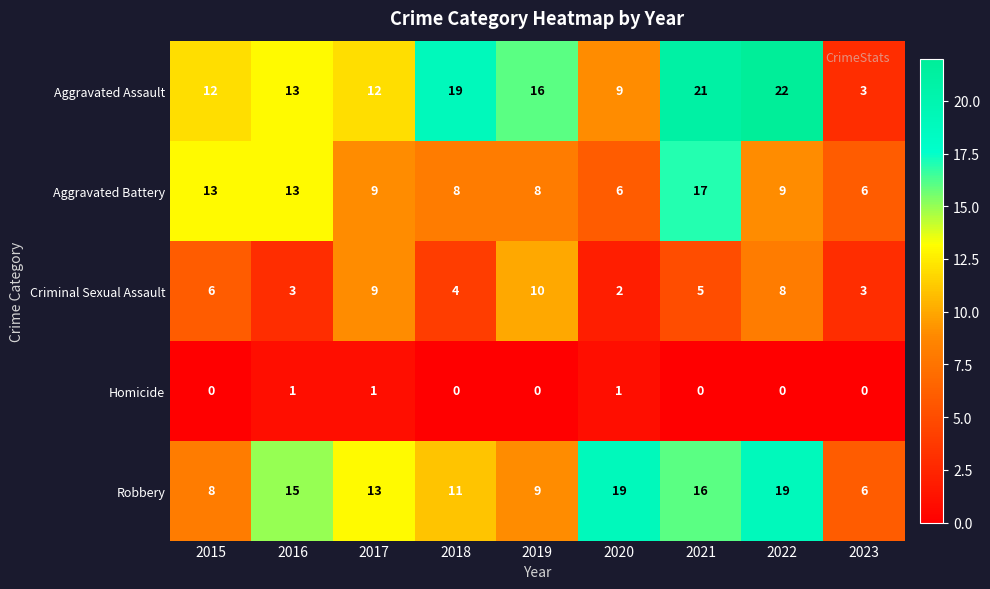

Which category has the highest value across all series?

2022